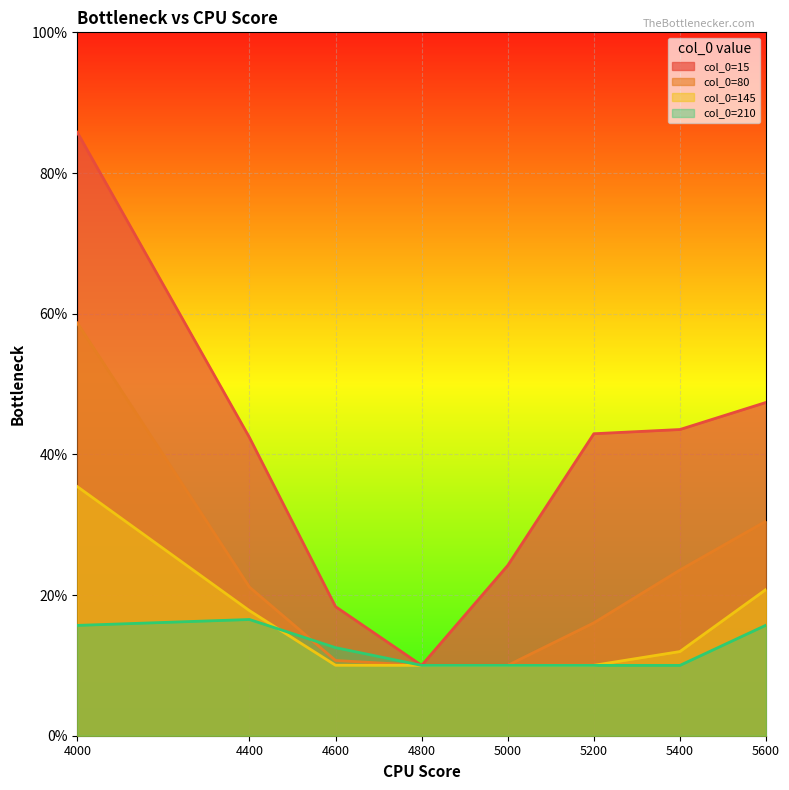

Count the 210 values in the range 0 to 1.

8